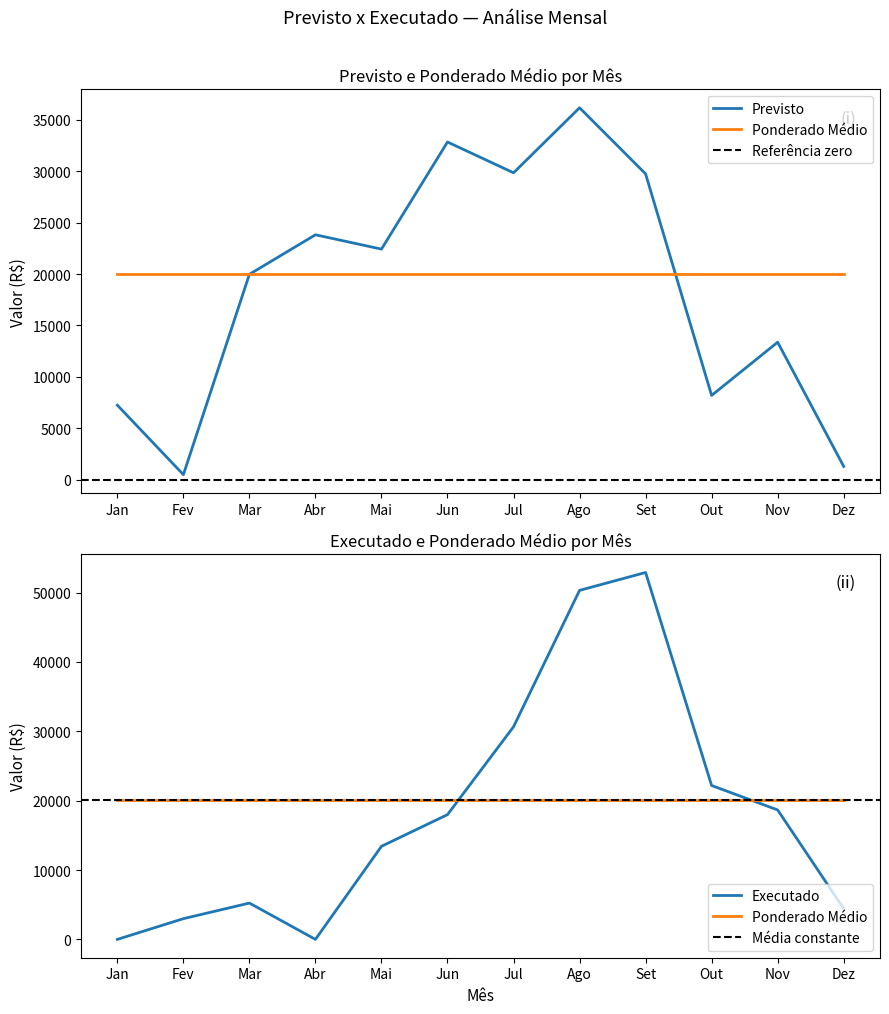

Which category has the highest value in the Executado series?

Set